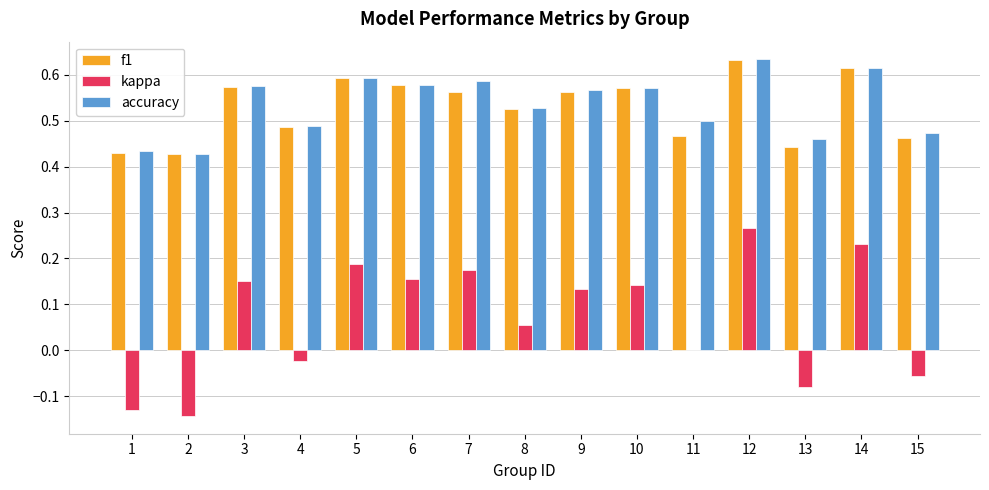

What is the sum of the accuracy values at 8 and 9?

1.1